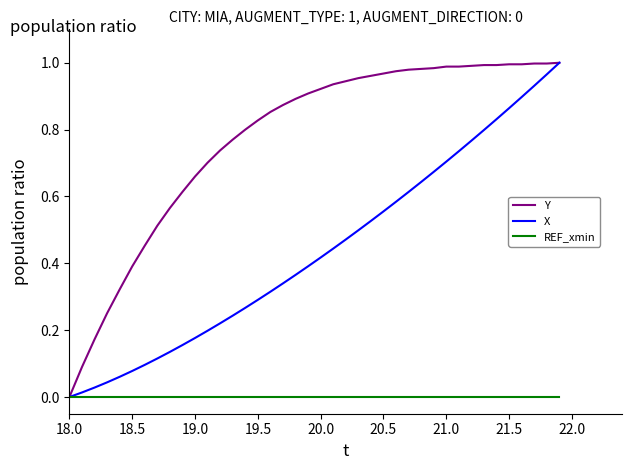

Which series has the largest total across all categories?

Y